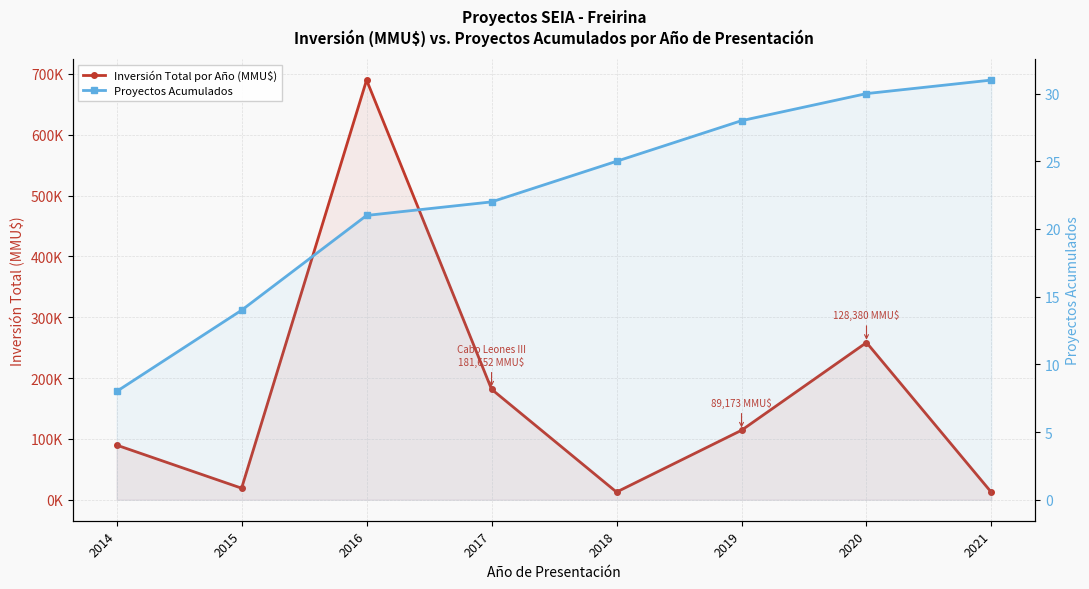

What are all the series names shown in the legend?

Inversión Total por Año (MMU$), Proyectos Acumulados